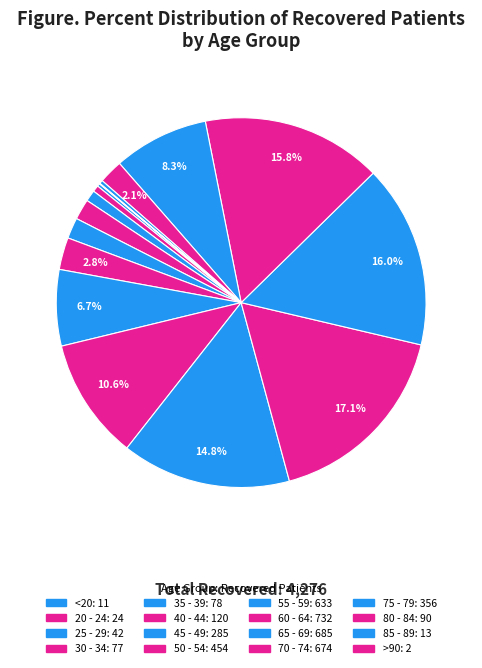

What is the total percentage of 70 - 74 and 60 - 64?

32.9%